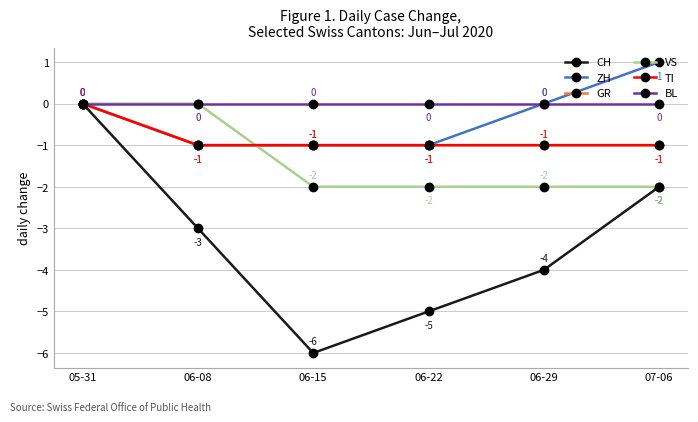

What is the sum of all VS values?

-8